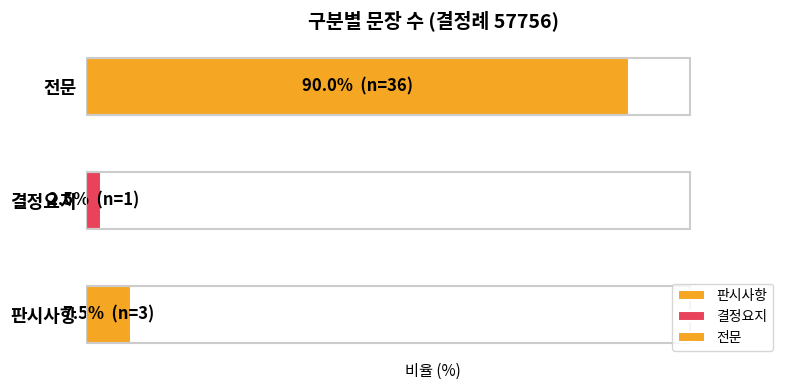

Rank the categories by value from lowest to highest.

결정요지, 판시사항, 전문